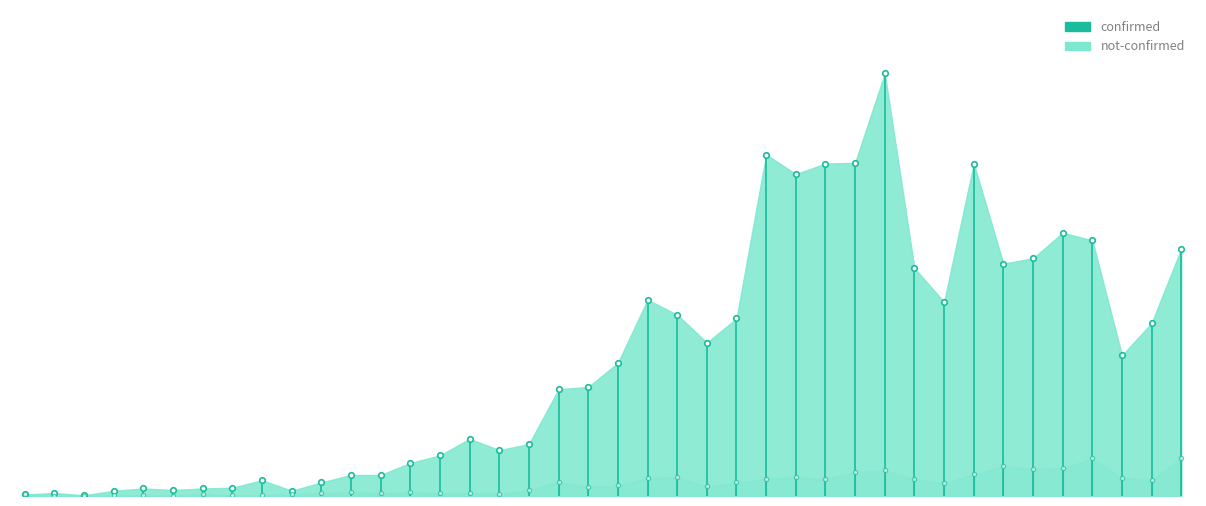

Does the chart have visible grid lines?

No